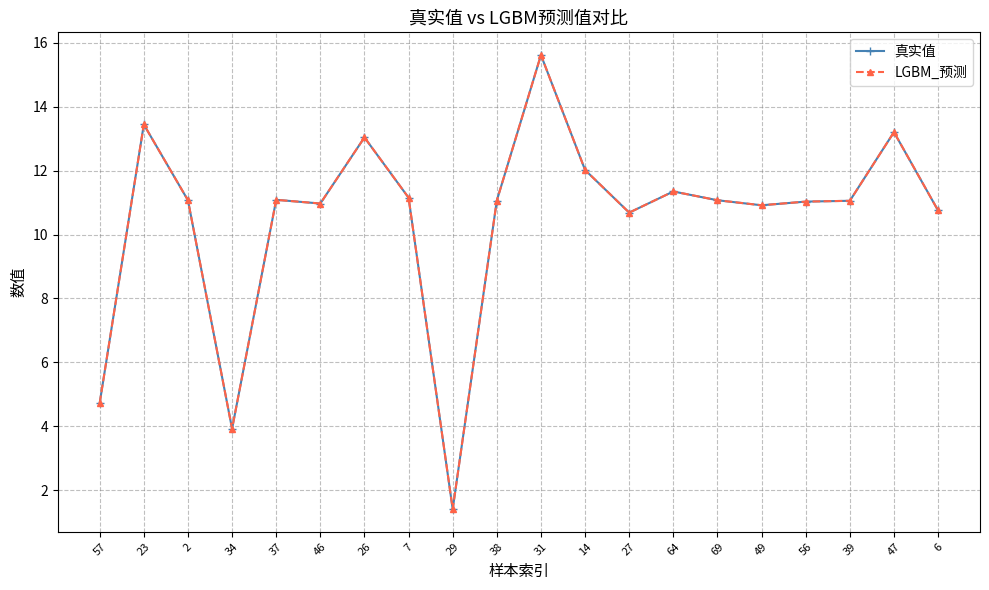

Is the value of LGBM_预测 at 6 greater than the value of 真实值 at 29?

Yes